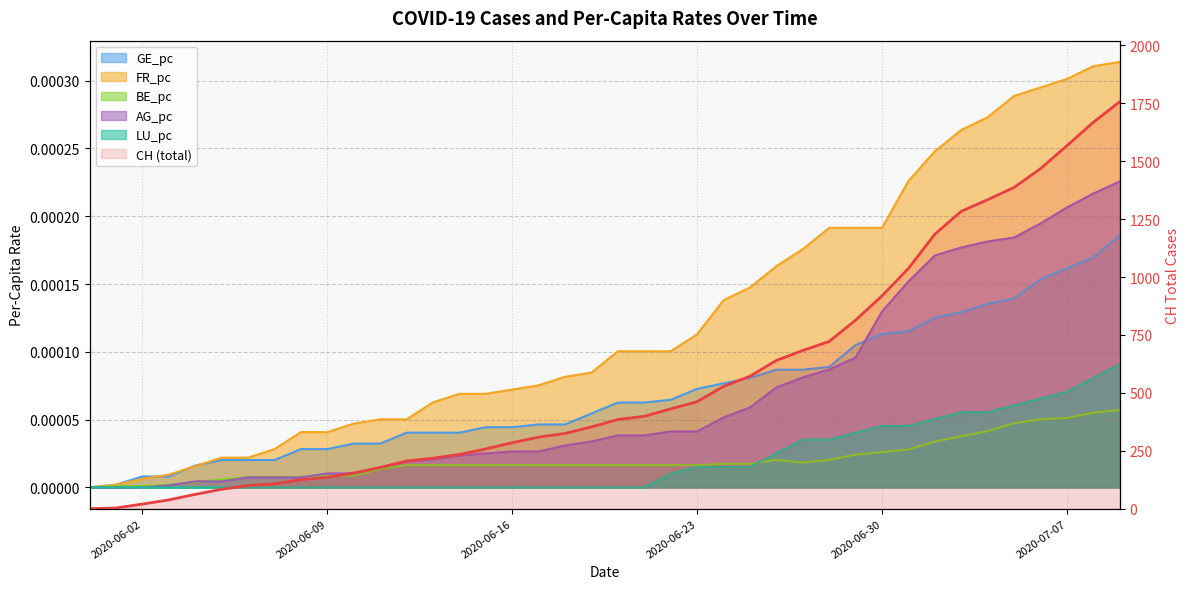

At which category is the sum across all series the highest?

2020-07-09